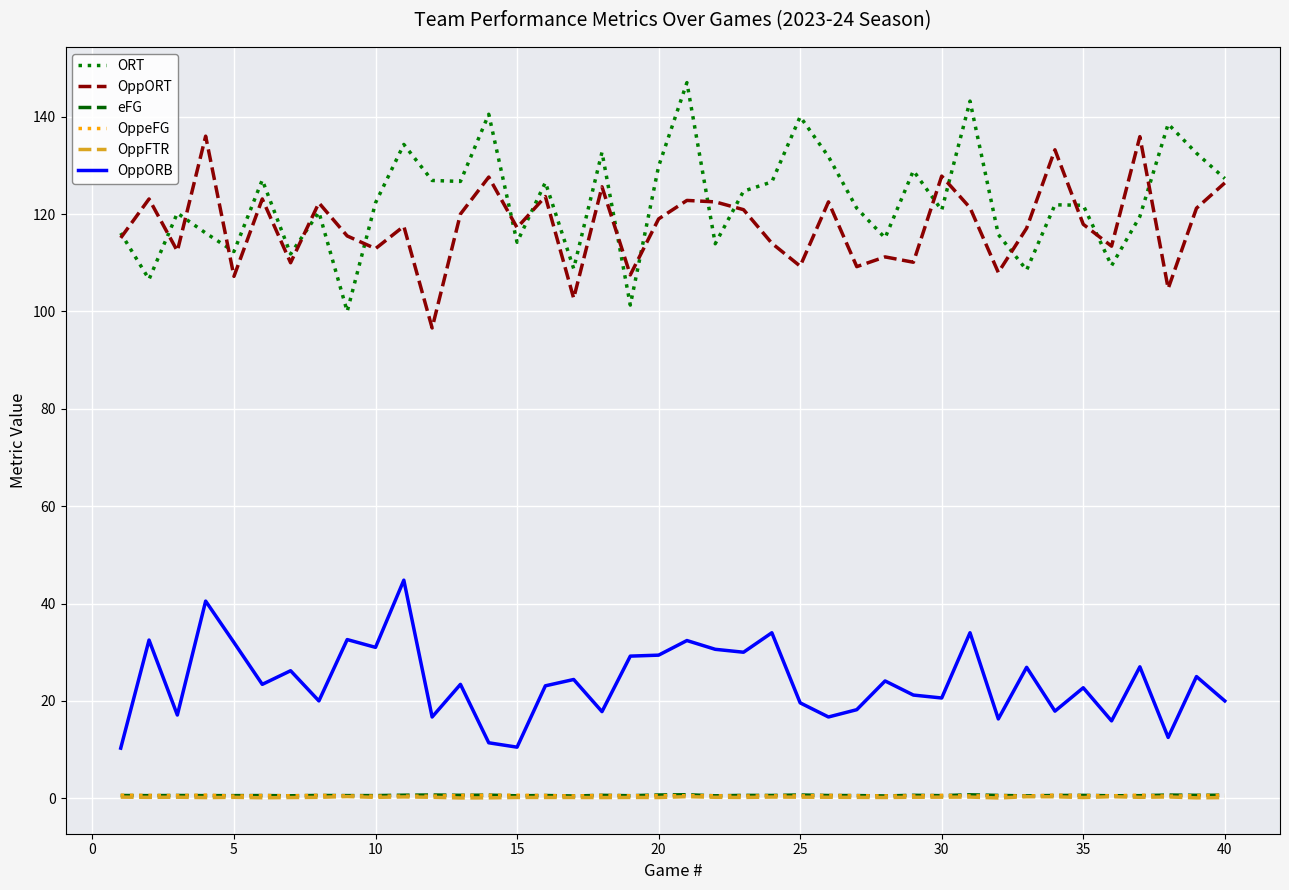

What is the maximum value shown in the chart?

147.0